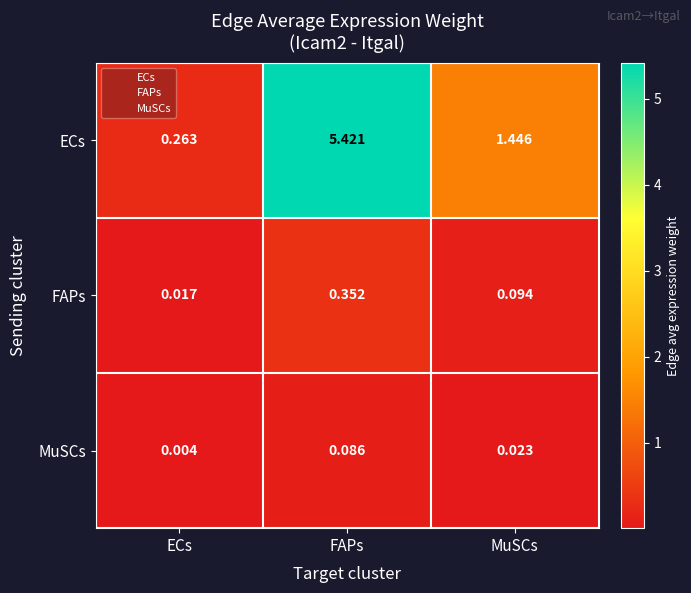

At which category does the chart reach its peak across all series?

FAPs